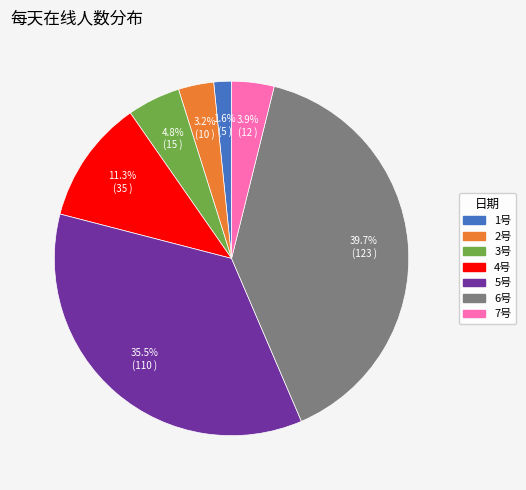

To the nearest percent, what portion does 3号 represent?

5%